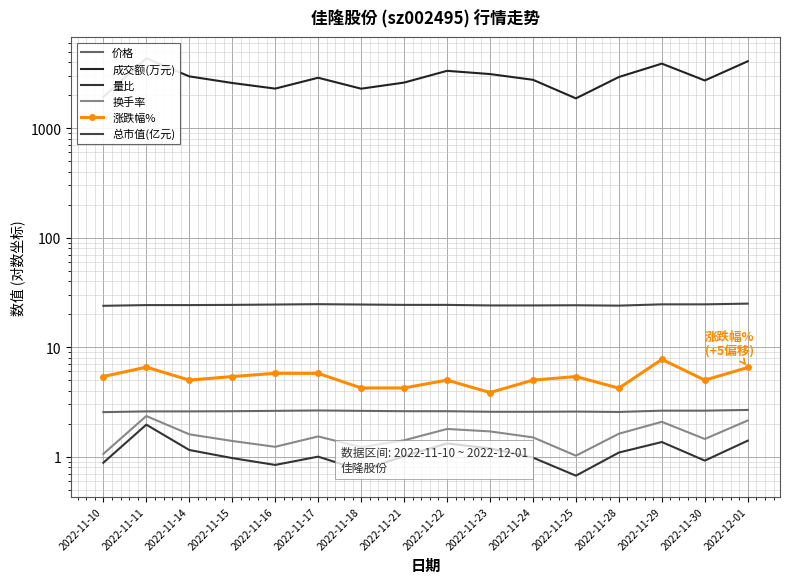

The value of 总市值(亿元) at 2022-11-21 is 24.3. True or false?

True